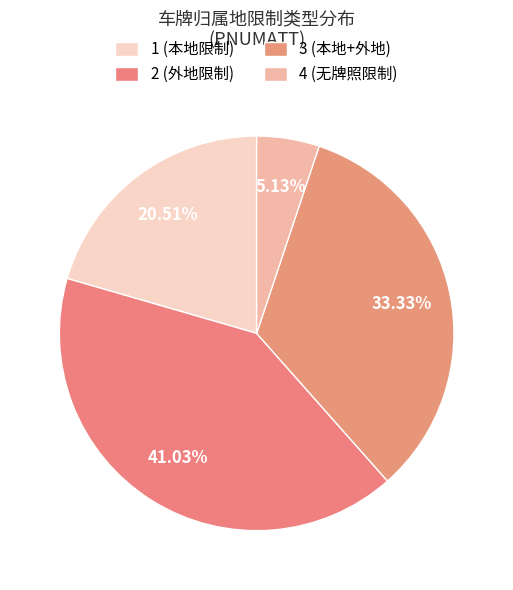

How many slices are in this pie chart?

4